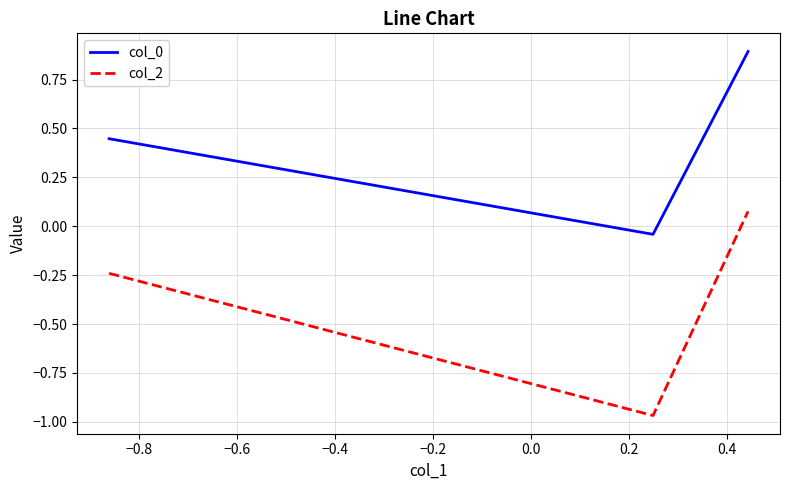

What is the maximum value for col_0?

0.9